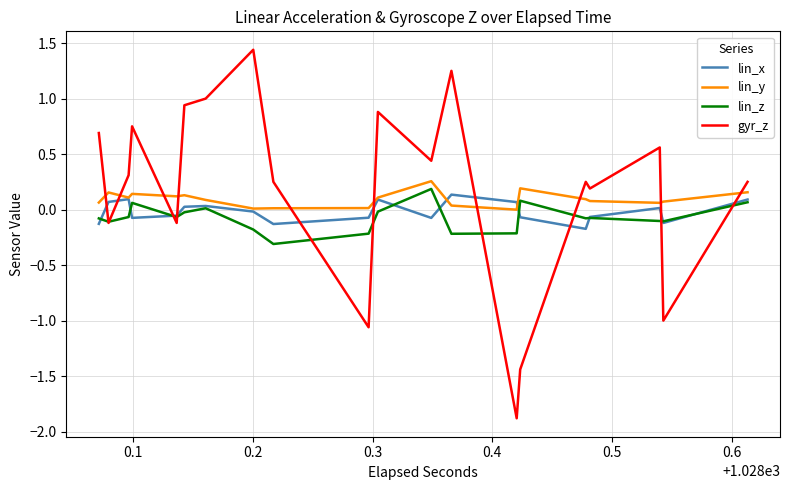

Which series ends up on top after the final intersection of lin_y and gyr_z?

gyr_z